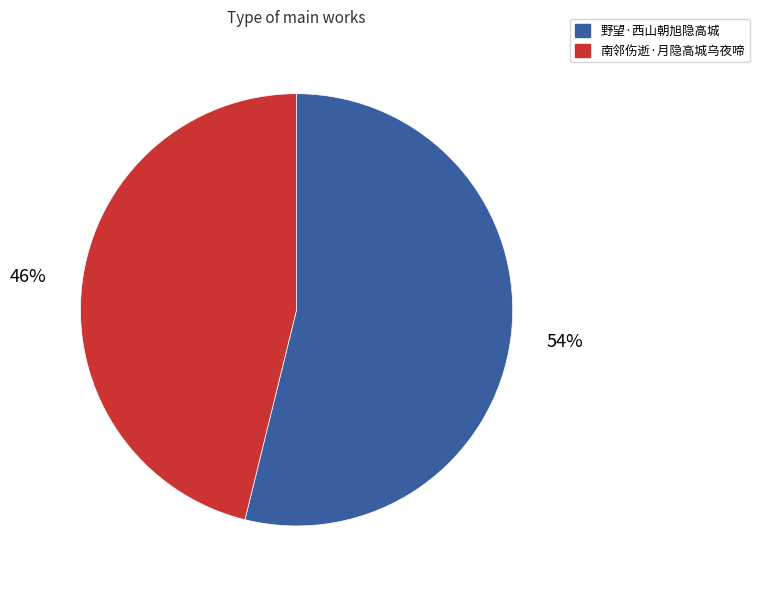

True or false: 南邻伤逝·月隐高城乌夜啼 accounts for 52% of the total.

False